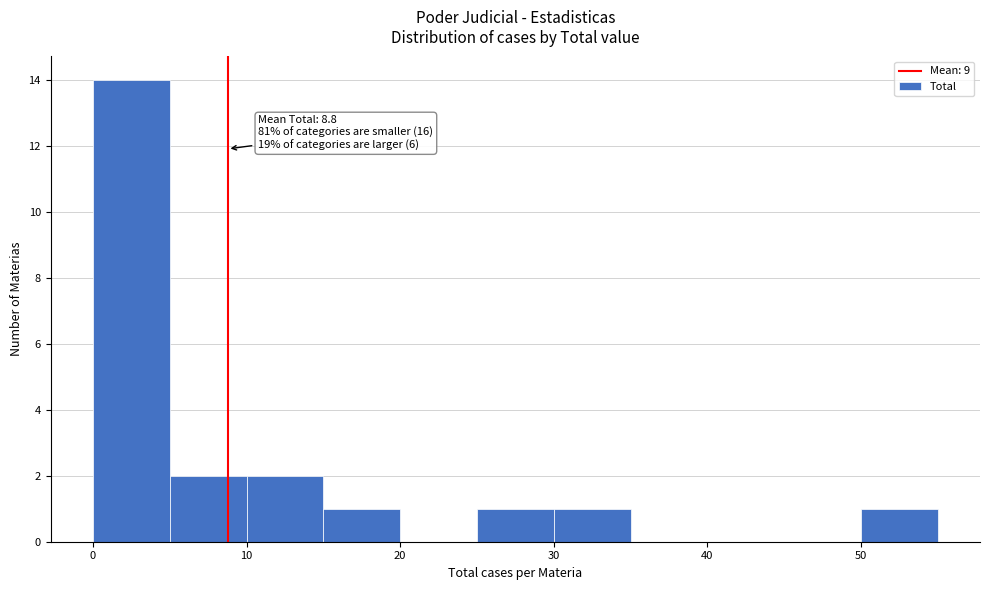

Over which range of the x-axis is the bar tallest?

0 to 5